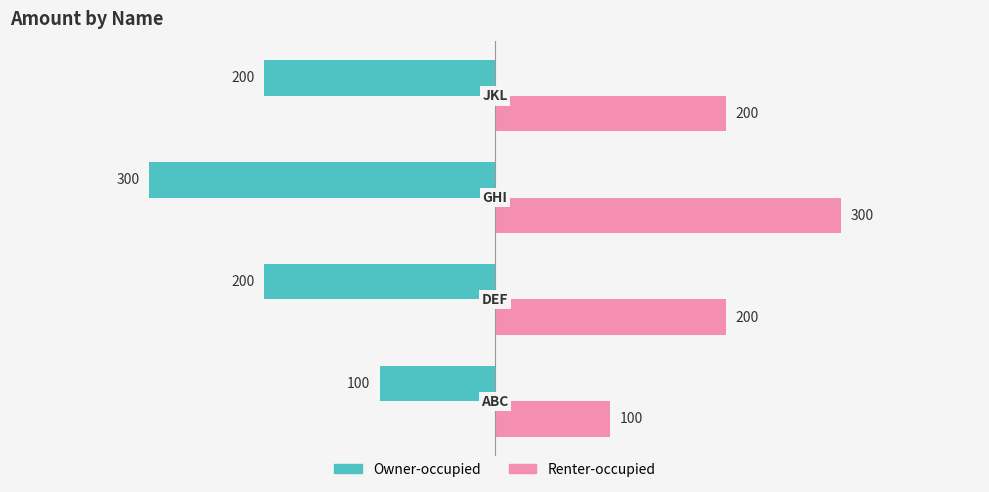

What are all the series names shown in the legend?

Owner-occupied, Renter-occupied